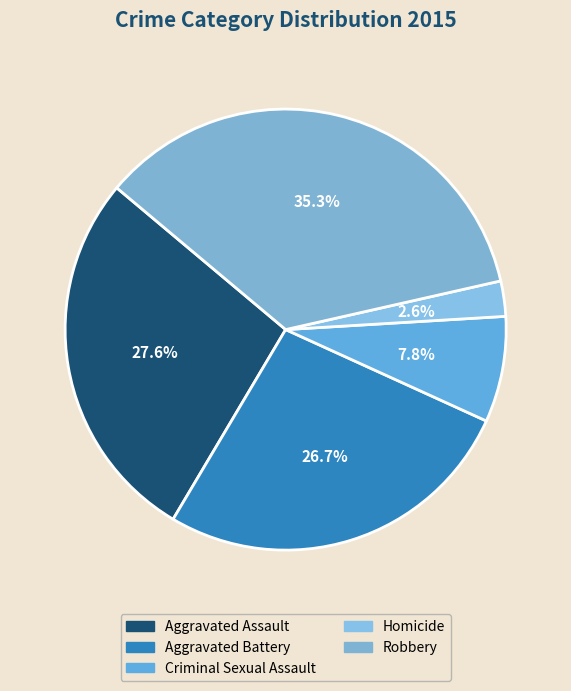

Approximately how many times larger is the value at Aggravated Battery compared to Robbery?

0.8